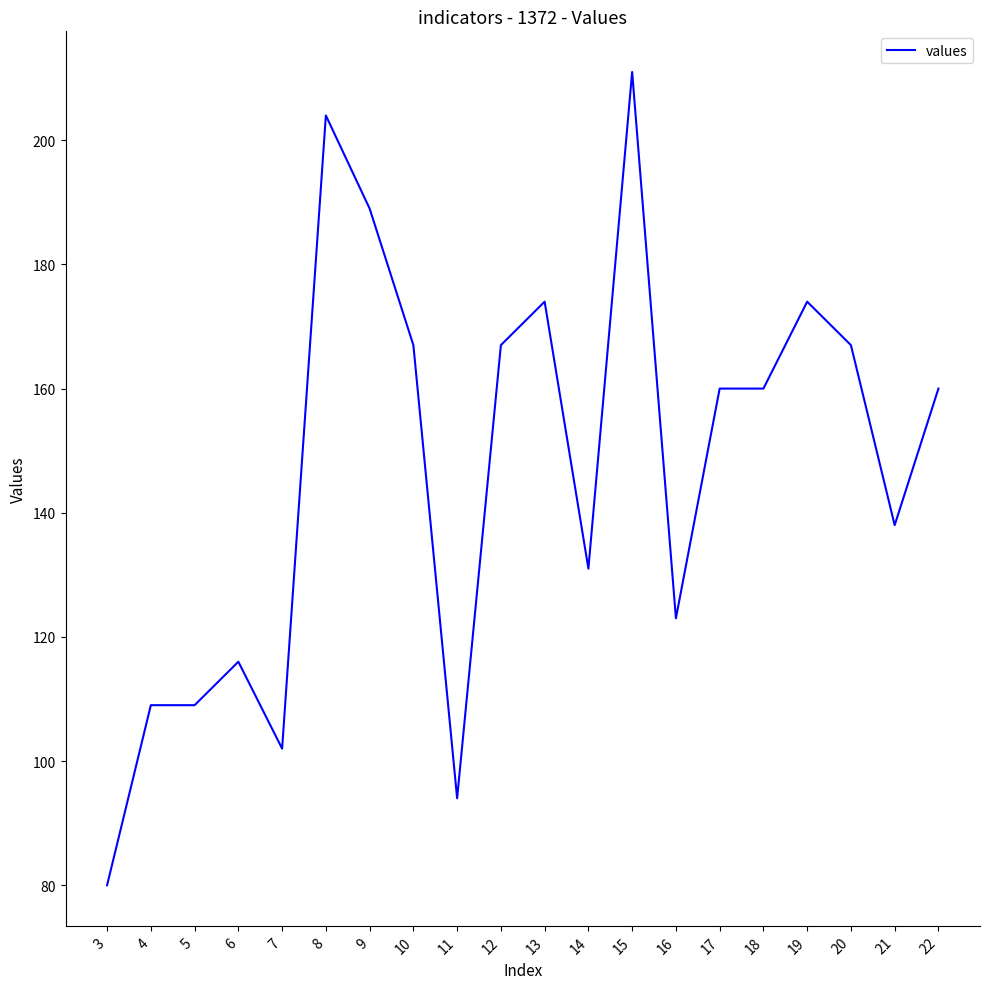

Which has a higher value, 19 or 20?

19